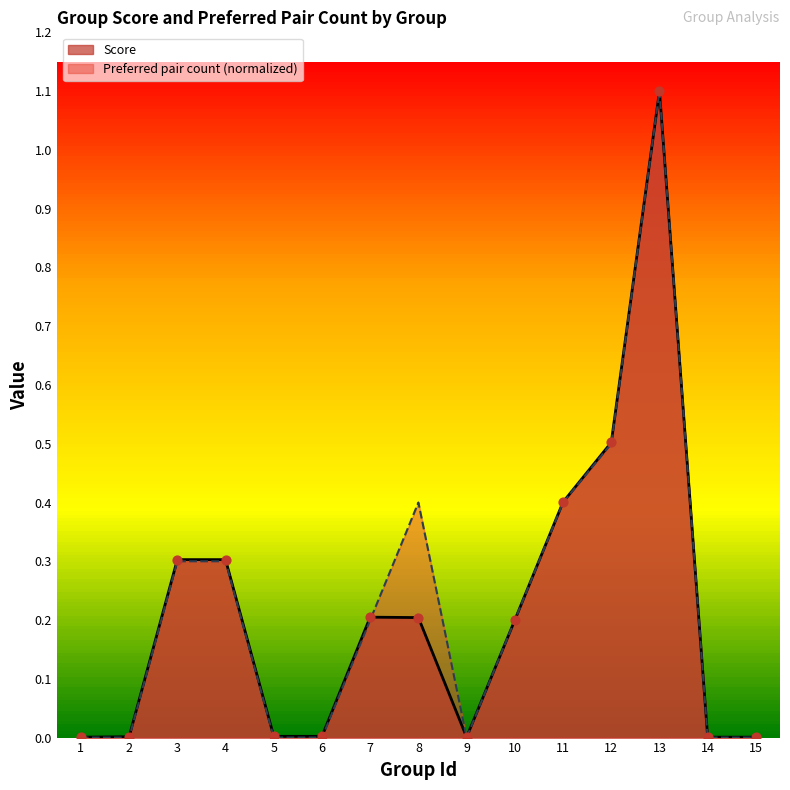

Which series reaches the maximum Y coordinate?

Score